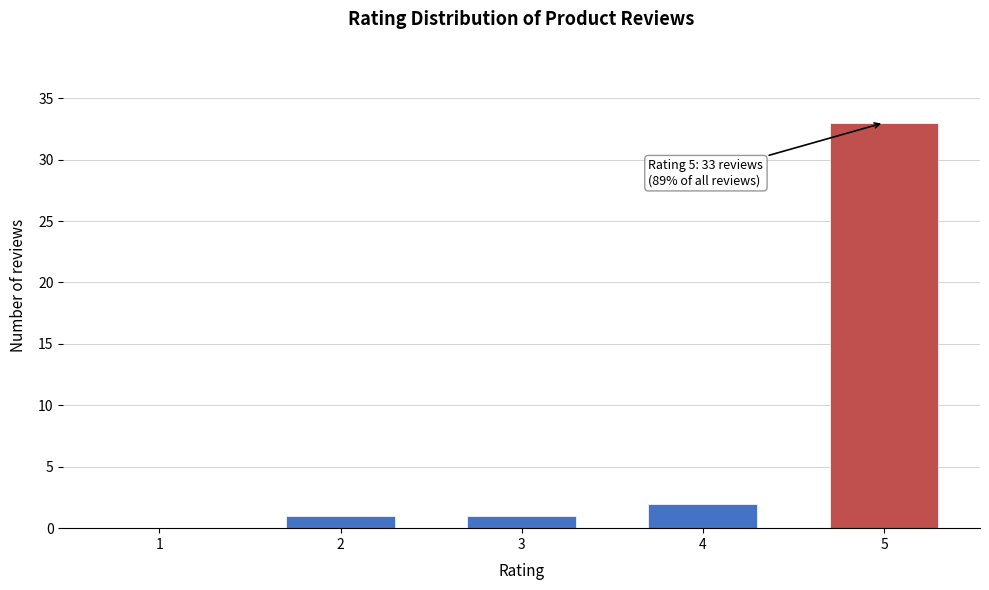

Reading right to left, what are all the values shown in this chart?

5=33	4=2	3=1	2=1	1=0